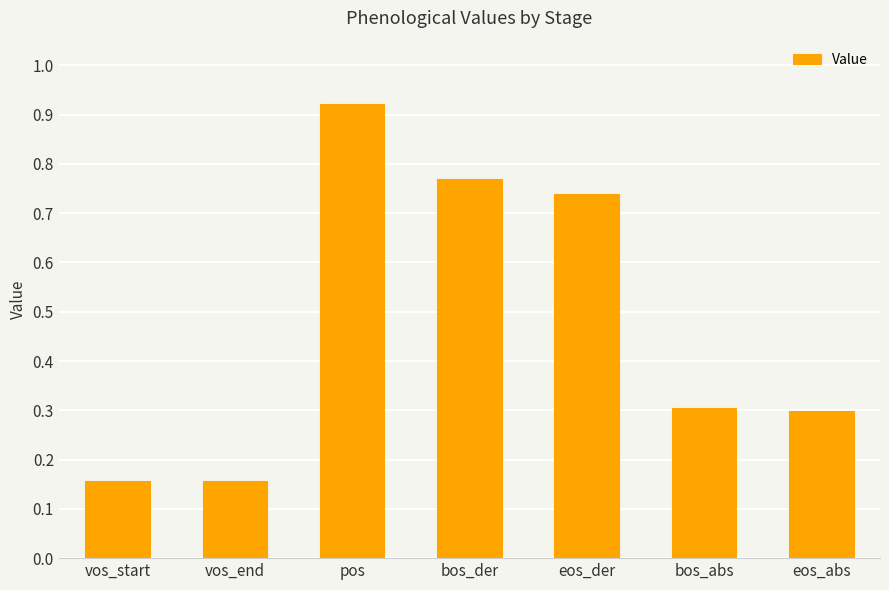

What is the label of the 3rd bar from the left?

pos